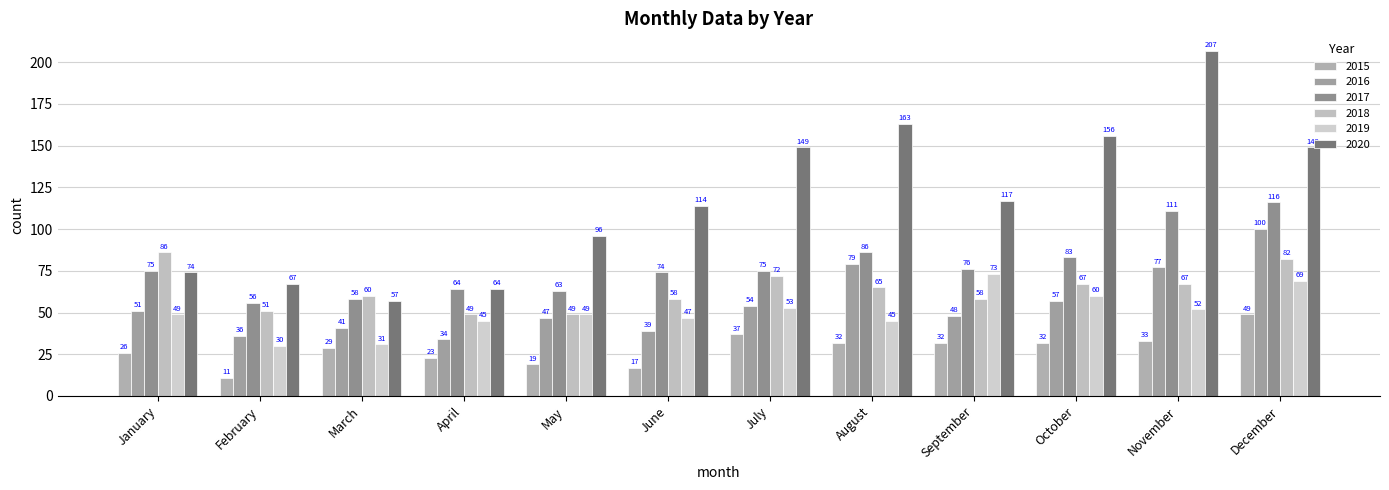

Where does the 2015 series first go above 32?

July